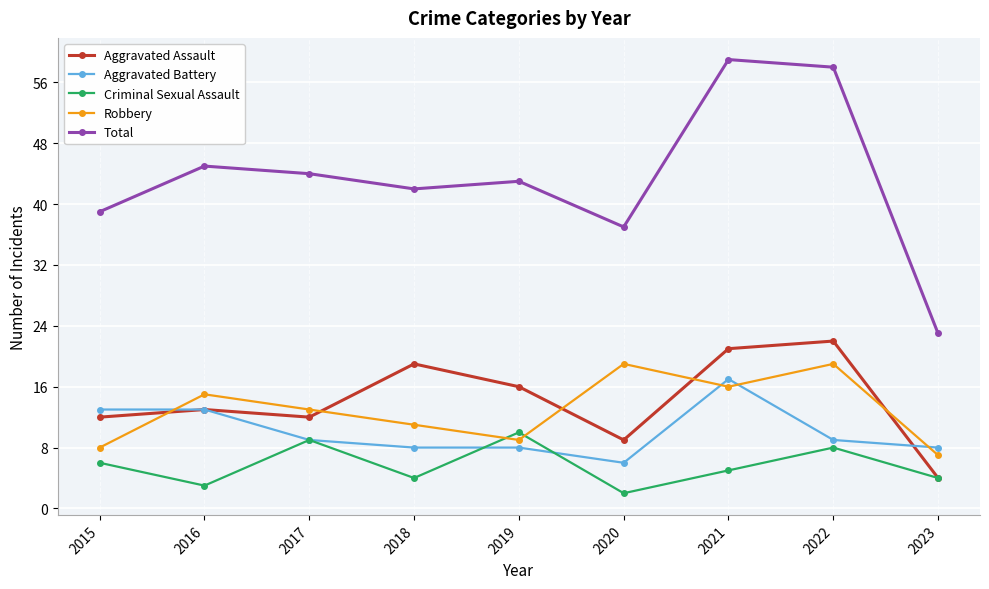

What is the value of the Aggravated Battery point at the 5th from the left?

8